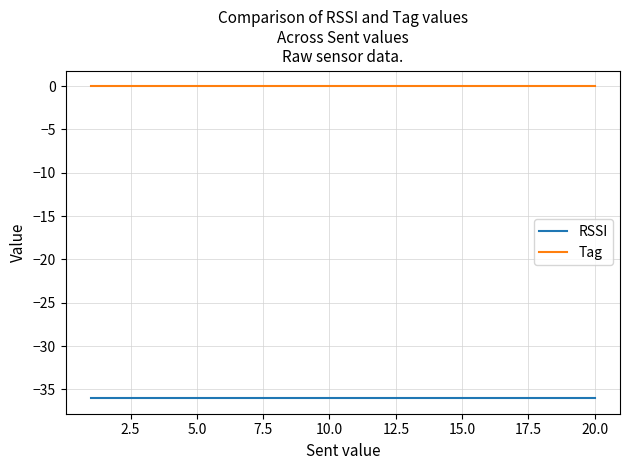

True or false: RSSI and Tag cross at least once.

False